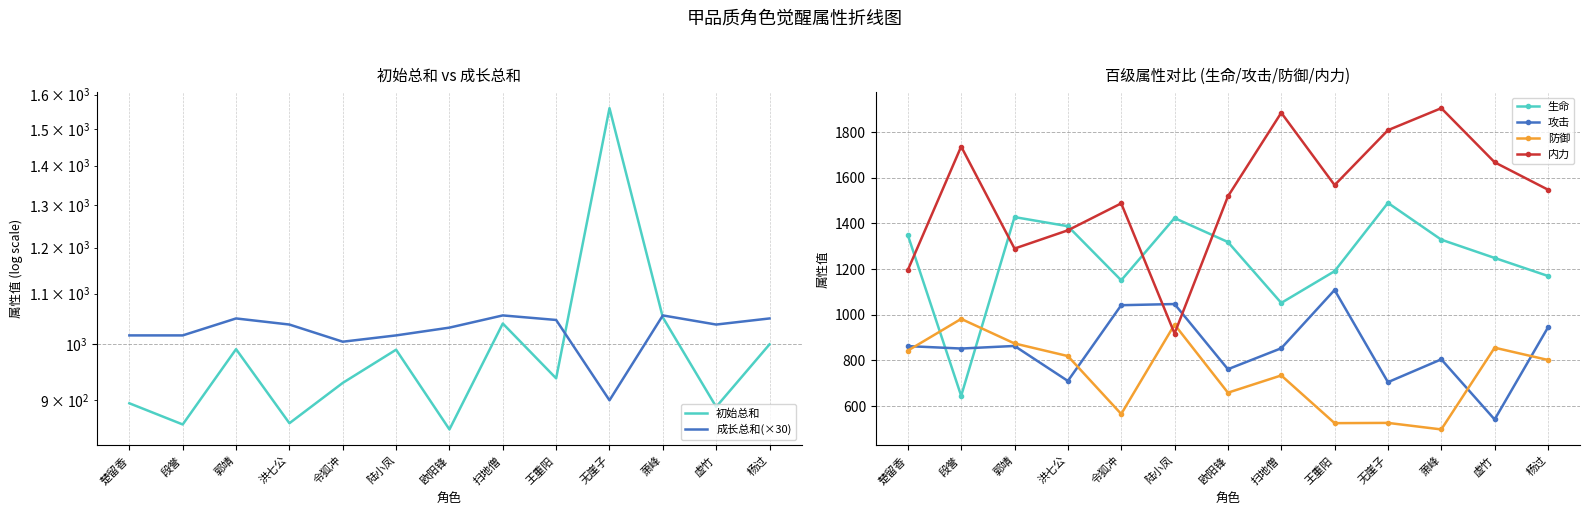

What is the sum of all 内力 values?

19900.1